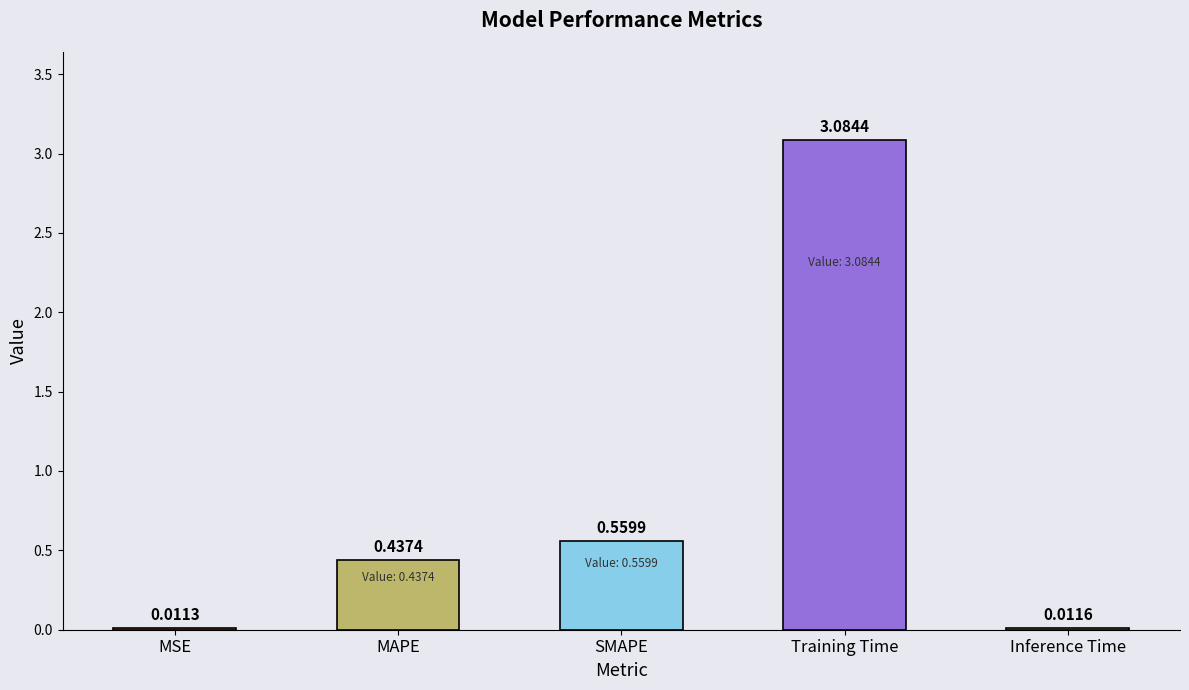

What is the change in value from MSE to SMAPE?

+0.5